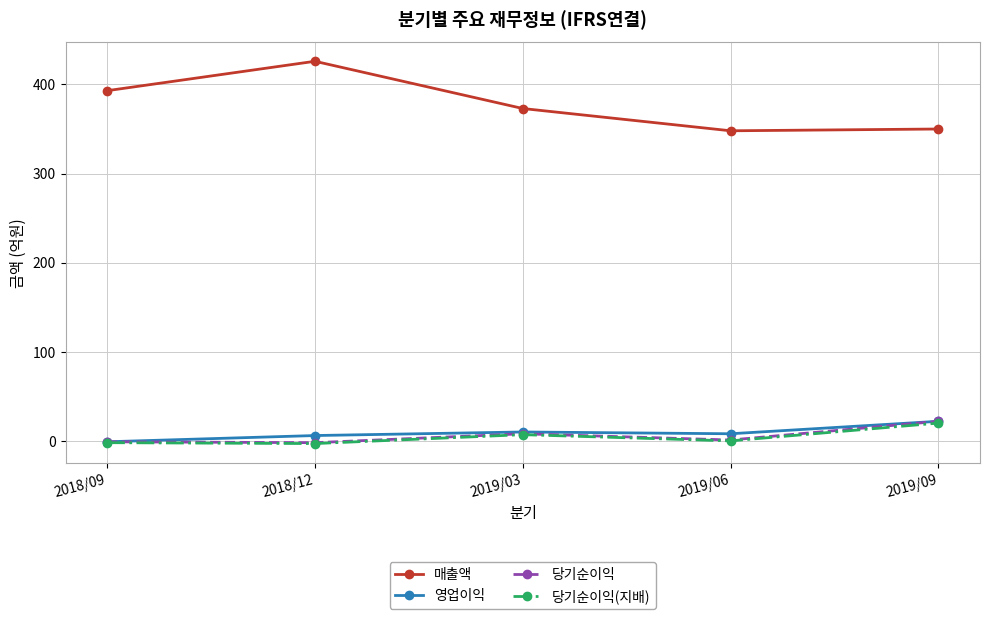

True or false: 영업이익 has more than 2 interior local peaks.

False